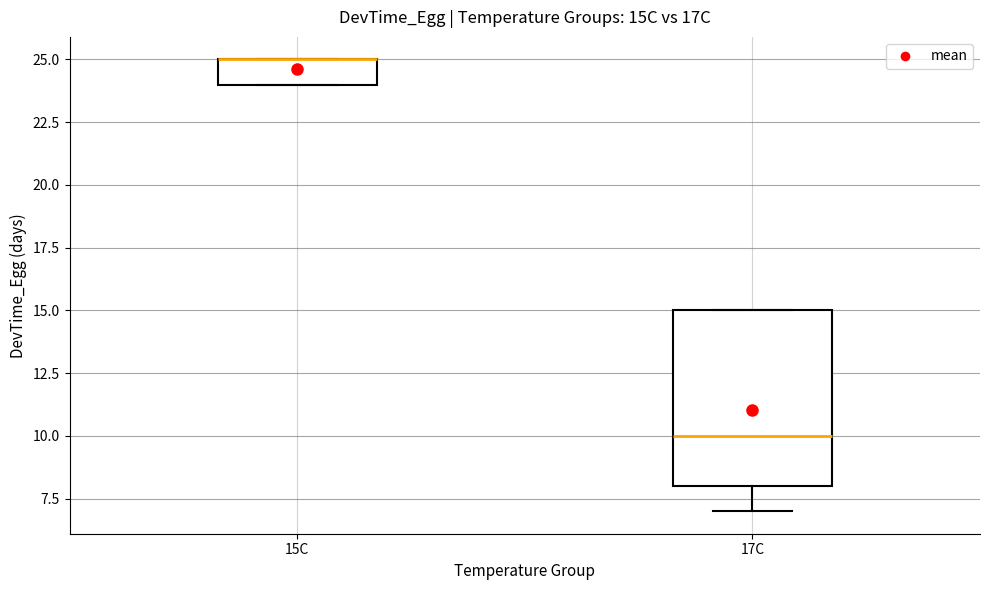

Where is the lower edge of the box for 15C on the y-axis? The values are not printed on the chart, so give them approximately, as read against the axis.

24